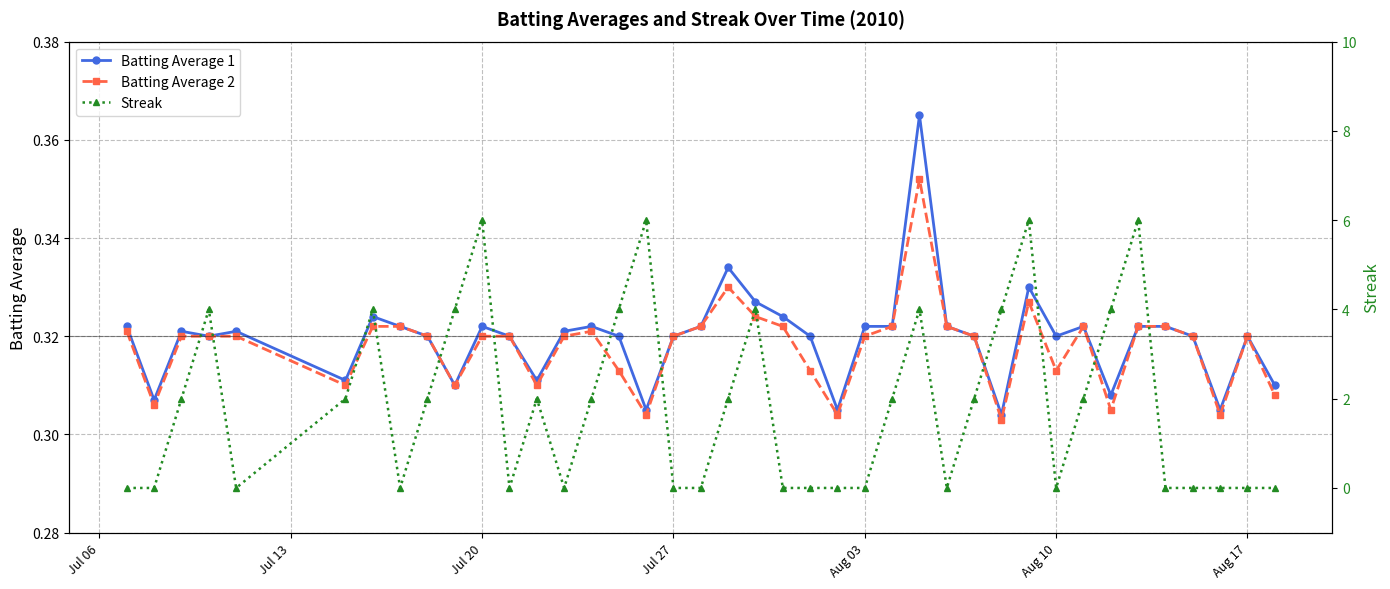

How many Batting Average 1 values are between 0 and 1?

40